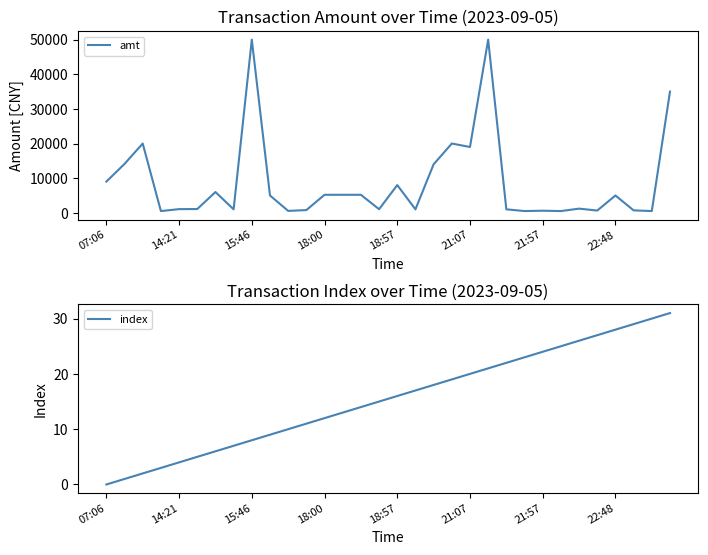

True or false: index has a value of 12.1 at 30.

False